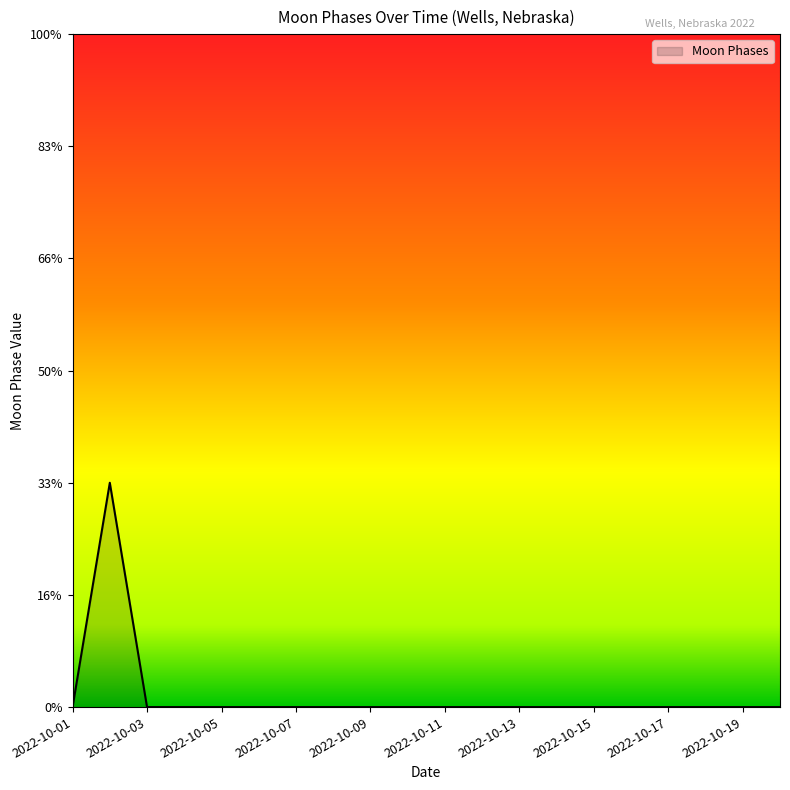

How many lines are shown in the chart?

1